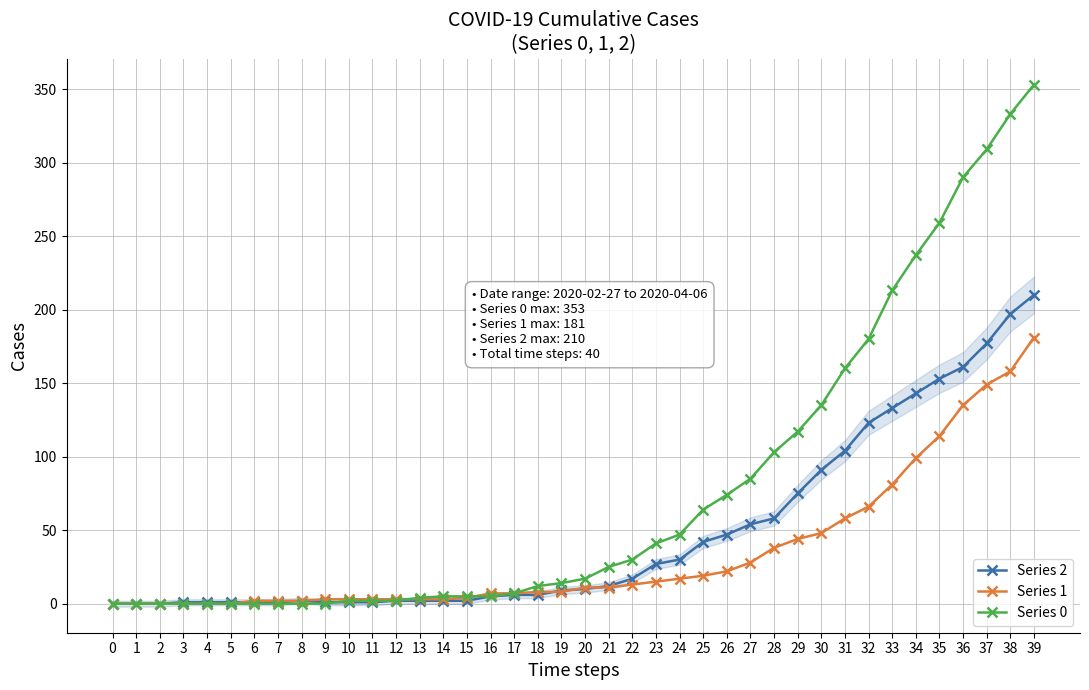

What is the sum of all Series 1 values?

1365